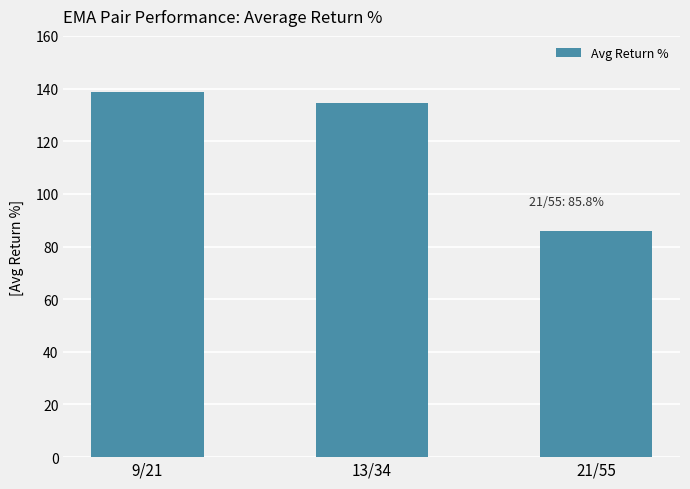

How many distinct data groups are displayed?

1